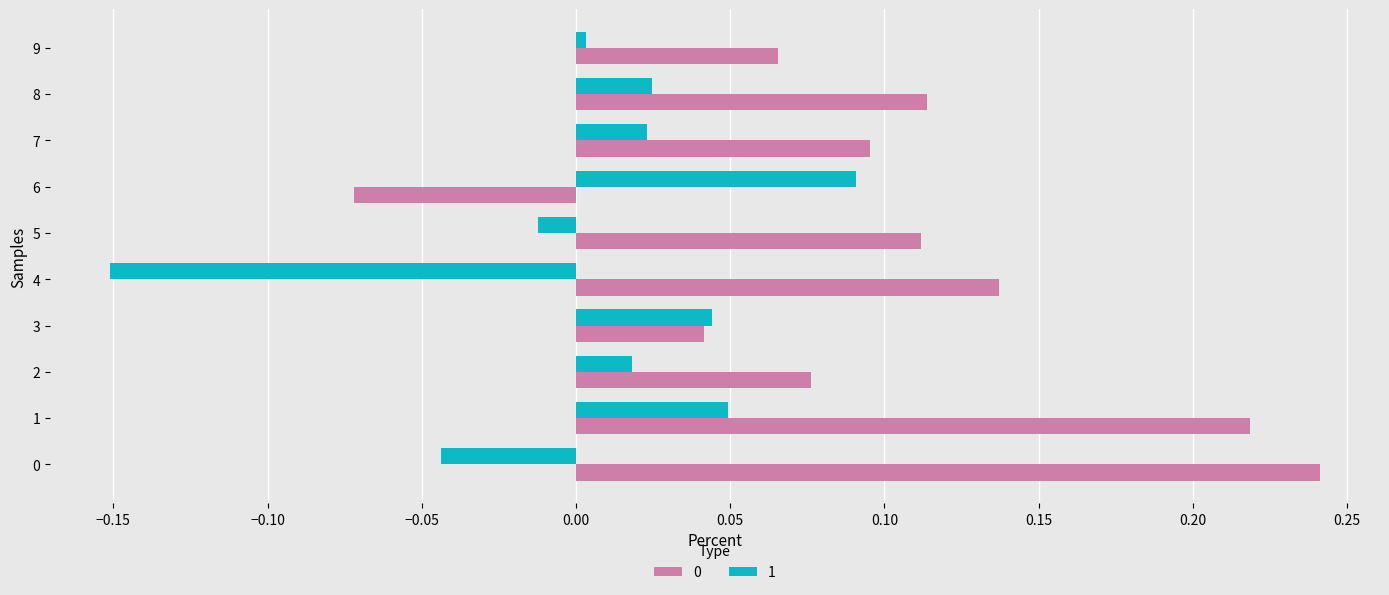

What is the spread (max minus min) of values at 4?

0.3